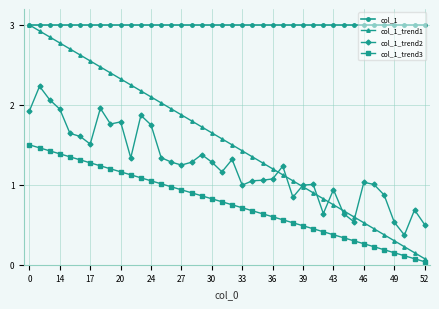

How many data points does each series have?

40